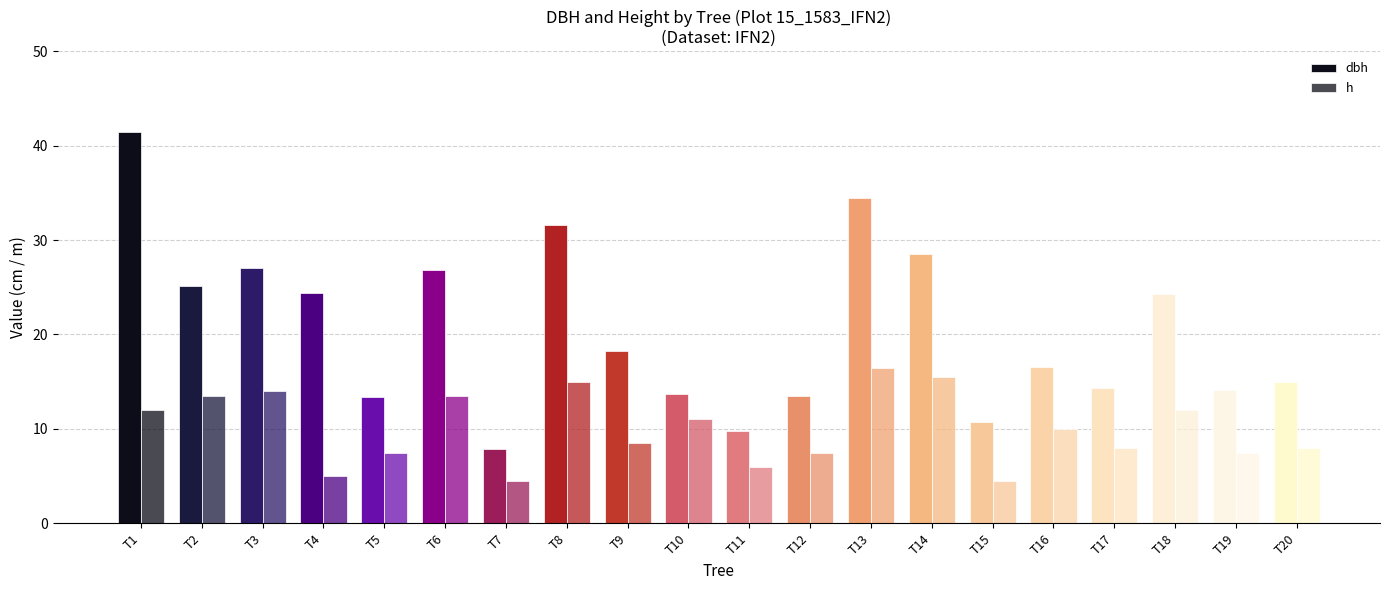

True or false: dbh has a value of 40.2 at T14.

False